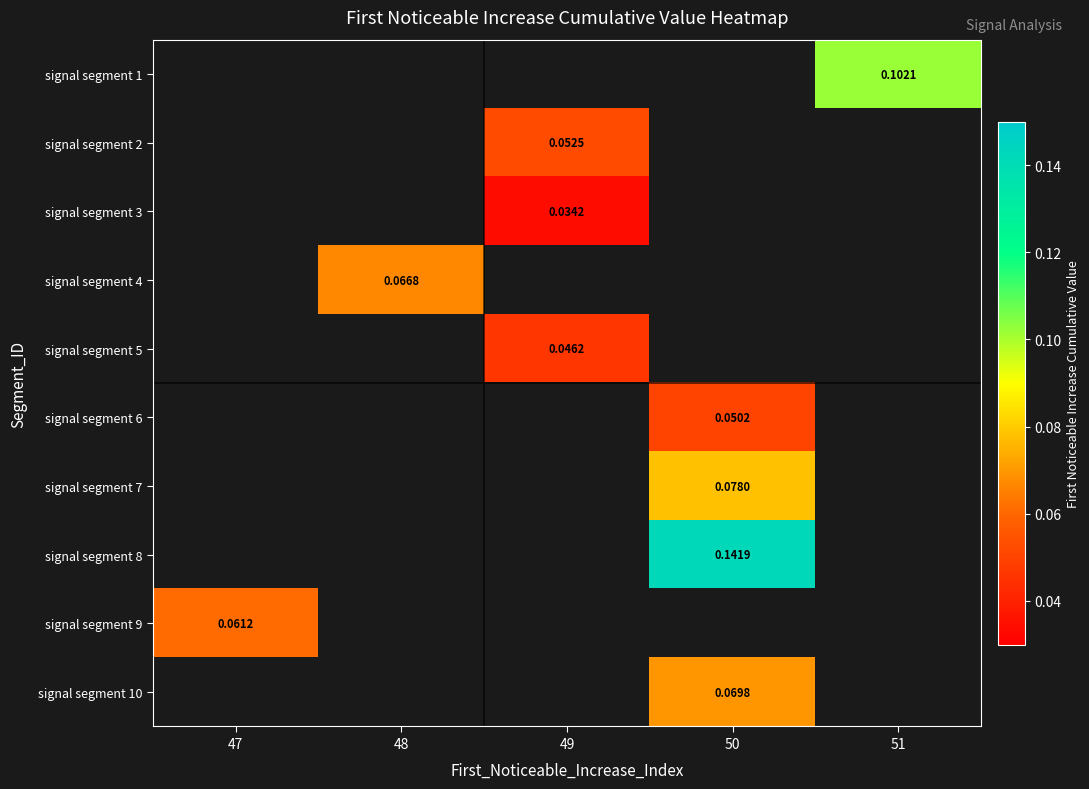

Which series has the widest spread of values?

signal segment 9